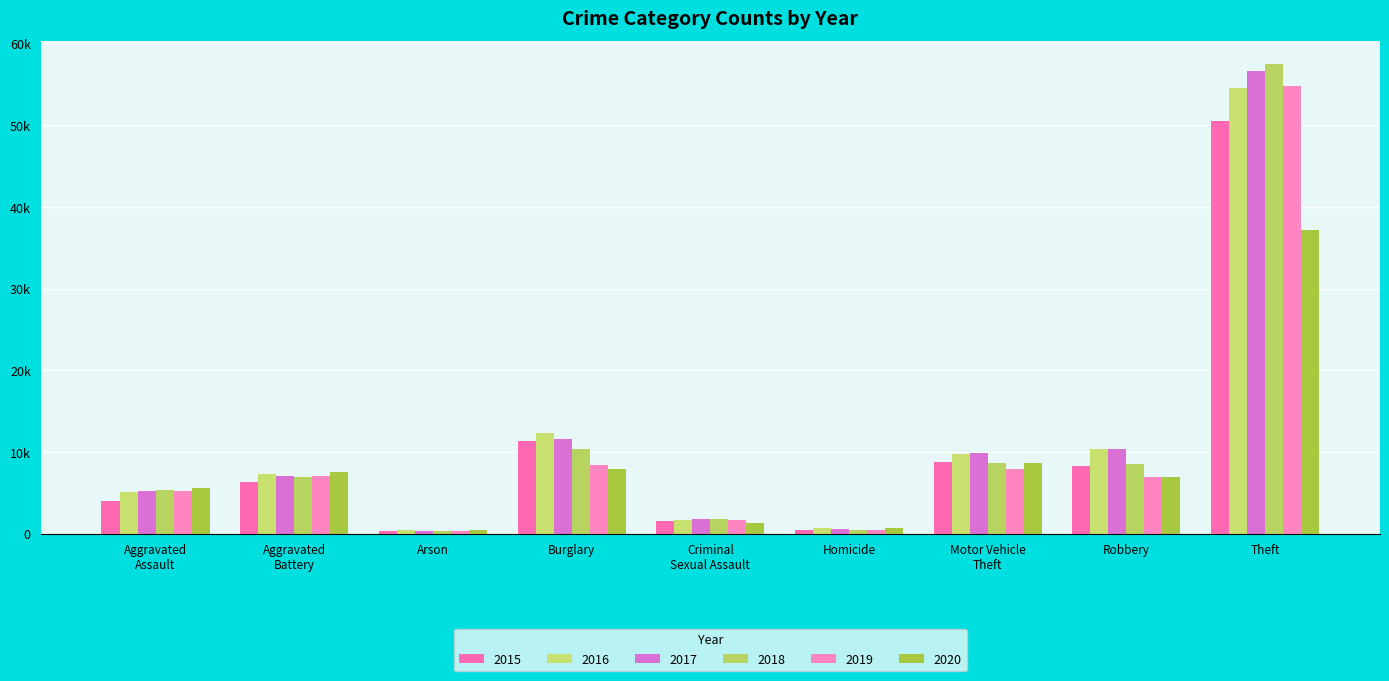

Where does the 2017 series first go above 7069?

Burglary